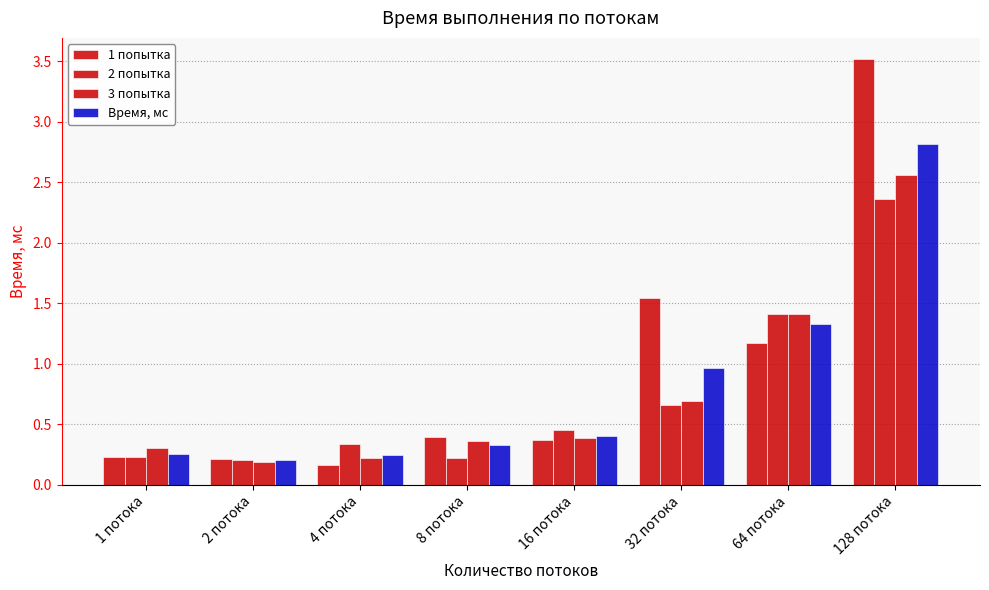

Reading right to left, list all the values displayed in this chart.

1 попытка: 128 потока=3.5	64 потока=1.2	32 потока=1.5	16 потока=0.4	8 потока=0.4	4 потока=0.2	2 потока=0.2	1 потока=0.2
2 попытка: 128 потока=2.4	64 потока=1.4	32 потока=0.7	16 потока=0.5	8 потока=0.2	4 потока=0.3	2 потока=0.2	1 потока=0.2
3 попытка: 128 потока=2.6	64 потока=1.4	32 потока=0.7	16 потока=0.4	8 потока=0.4	4 потока=0.2	2 потока=0.2	1 потока=0.3
Время, мс: 128 потока=2.8	64 потока=1.3	32 потока=1.0	16 потока=0.4	8 потока=0.3	4 потока=0.2	2 потока=0.2	1 потока=0.3